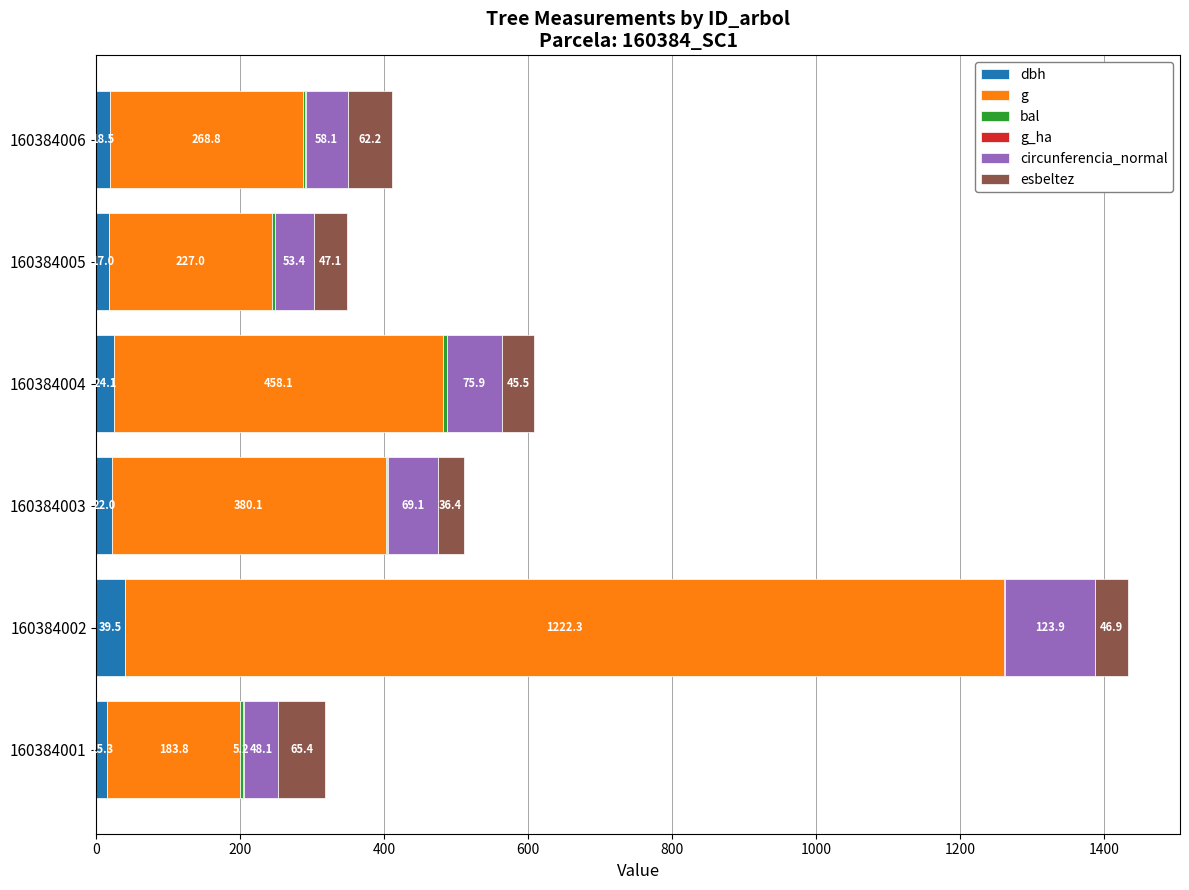

At which category is the sum across all series the highest?

160384002